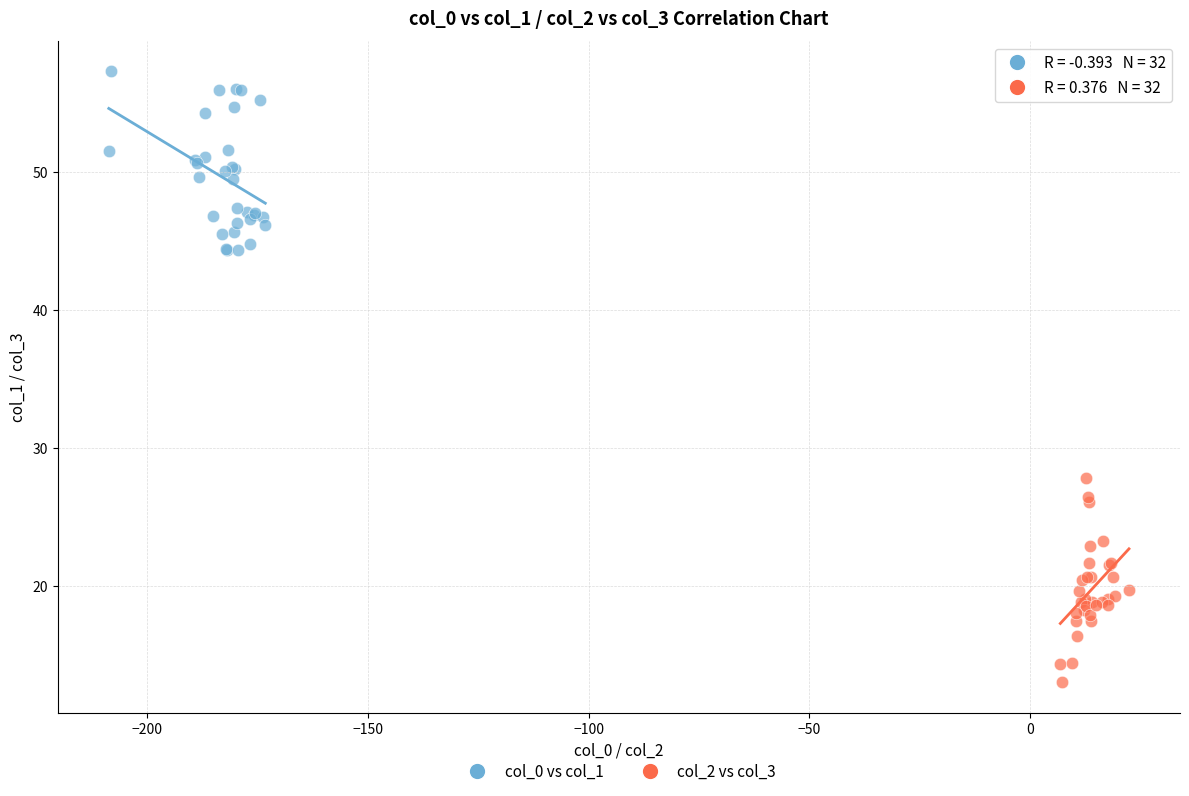

Which series contains the highest Y value?

col_0 vs col_1